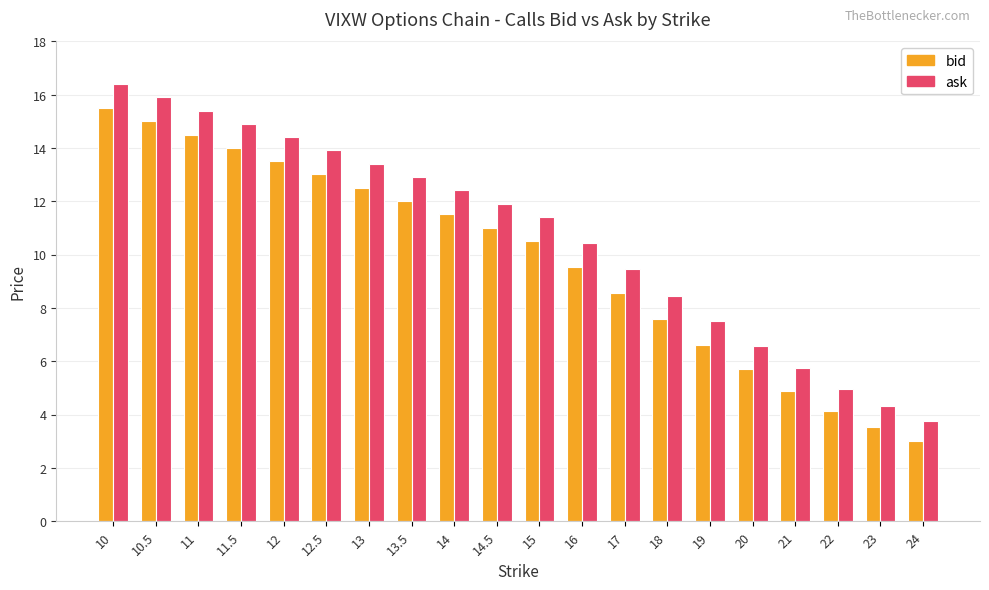

What position from the left is 13?

7